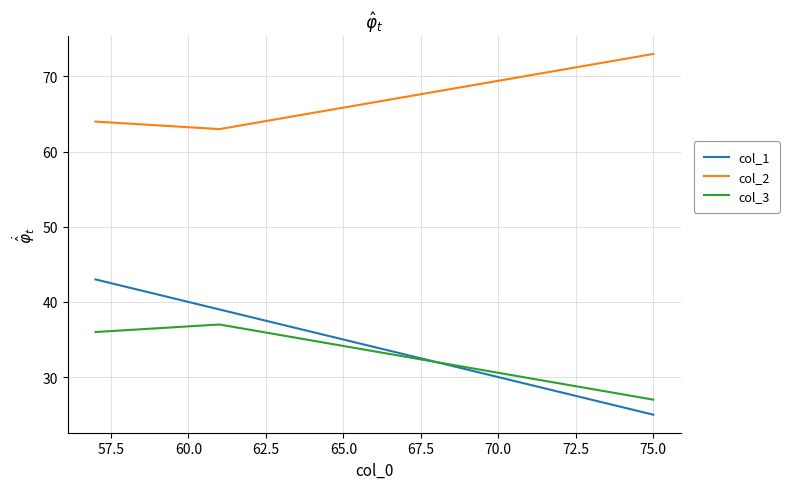

At how many categories does at least one series exceed 66?

1